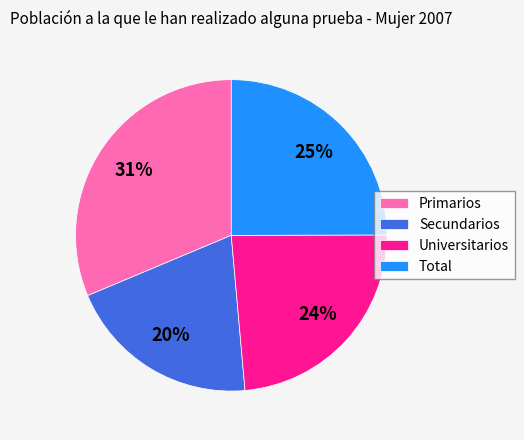

What is the largest slice in the pie chart?

Primarios